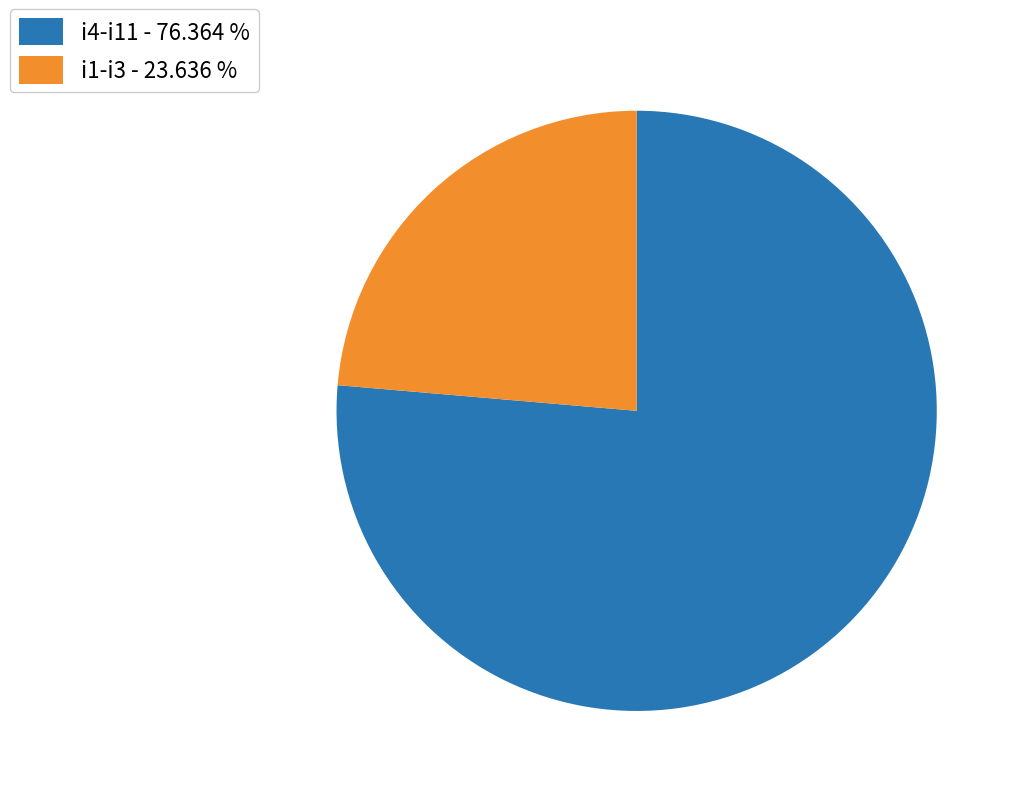

Count the number of slices in the pie.

2